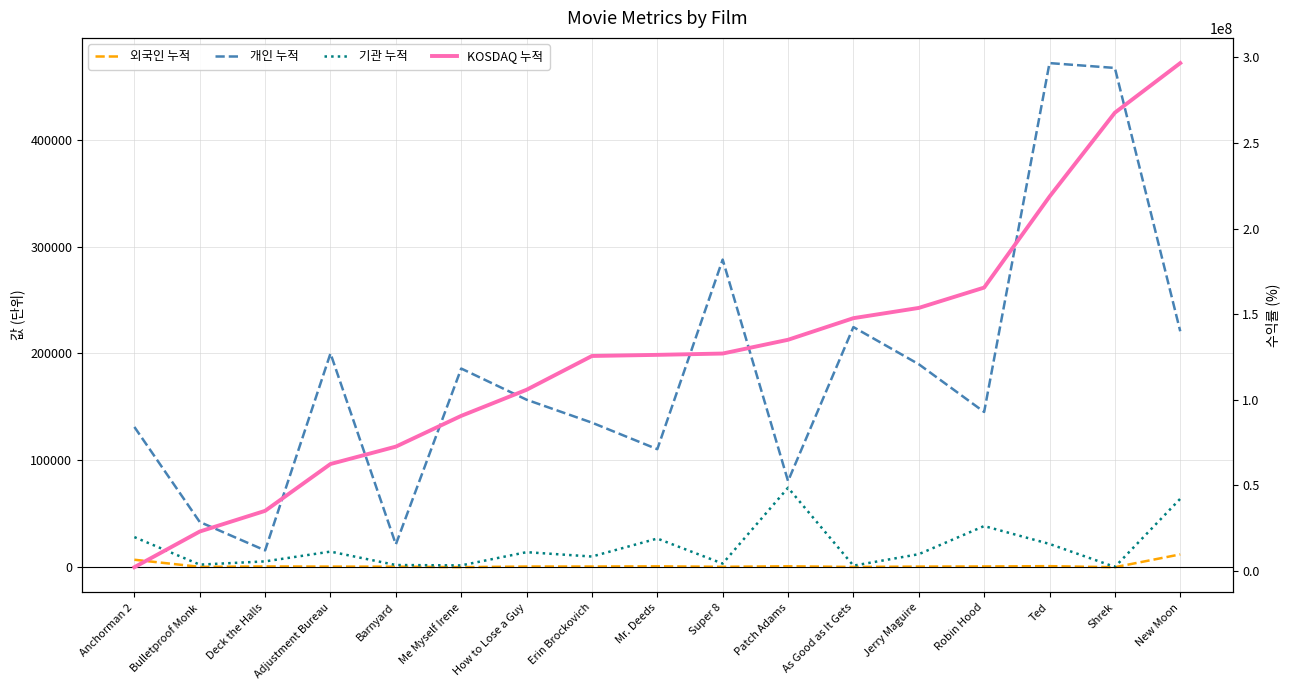

How many distinct data groups are displayed?

4